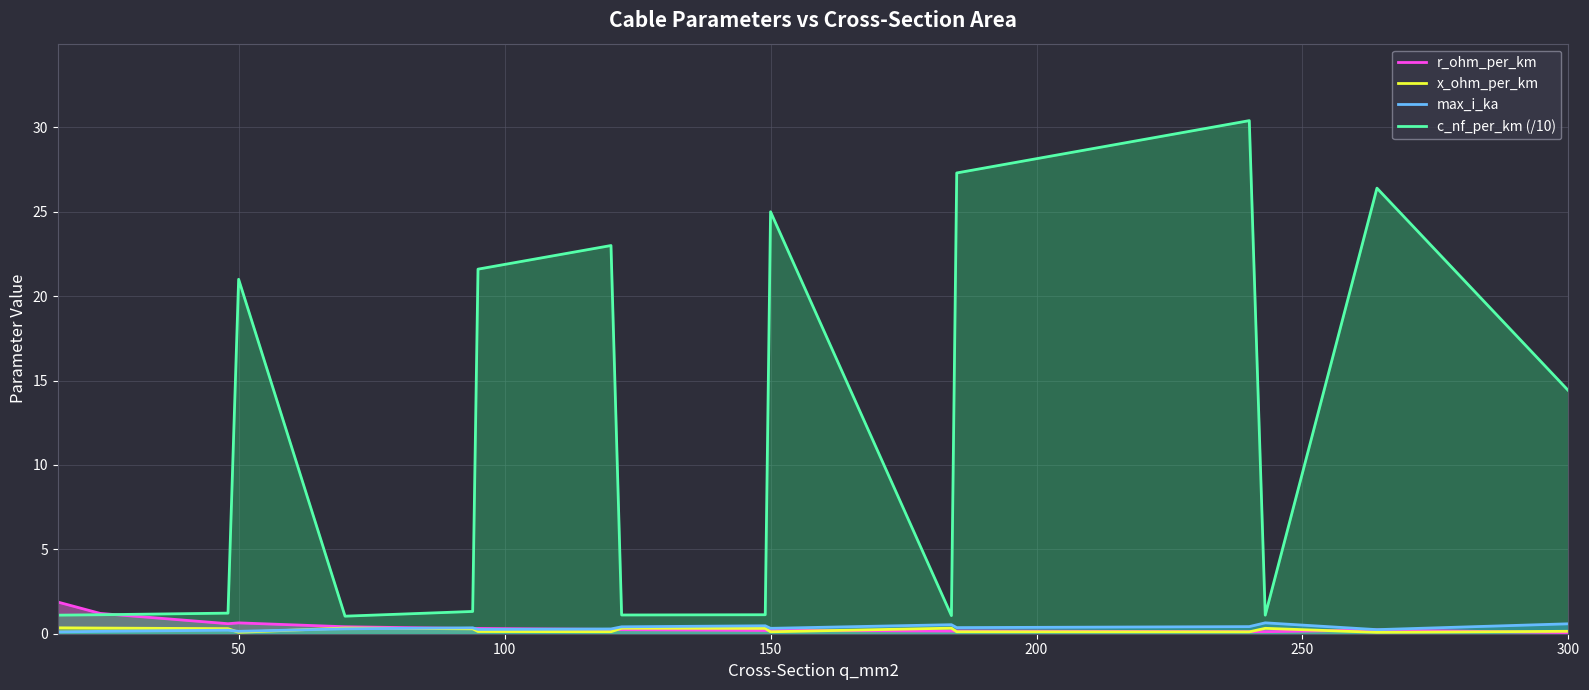

Which series has the largest range (max minus min)?

c_nf_per_km